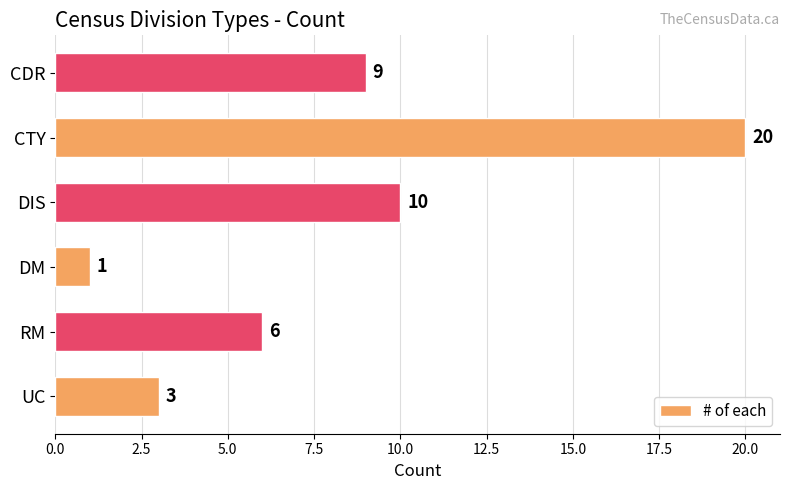

True or false: the data shows 6 at RM.

True